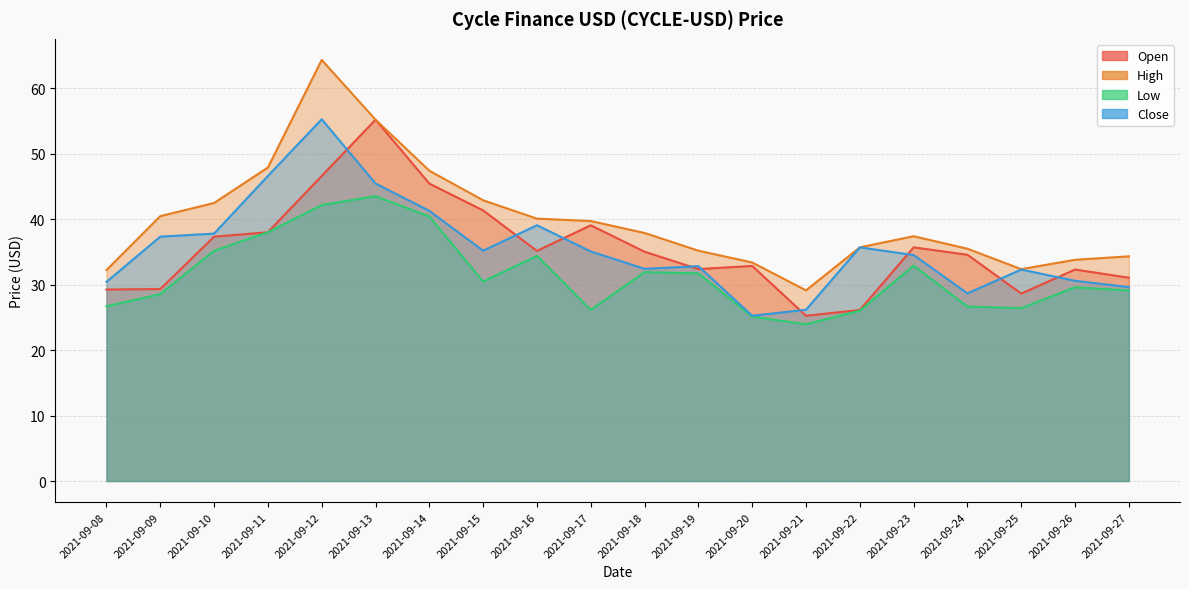

True or false: Open and Close intersect in this chart.

True